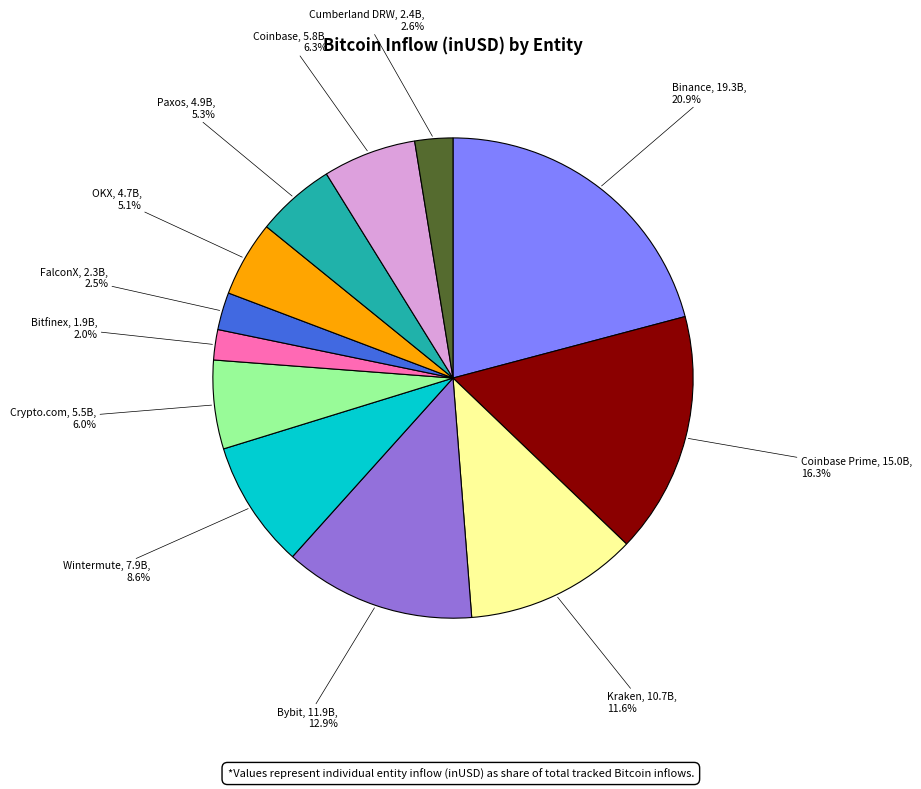

What percentage do Bybit and FalconX together represent?

15.4%